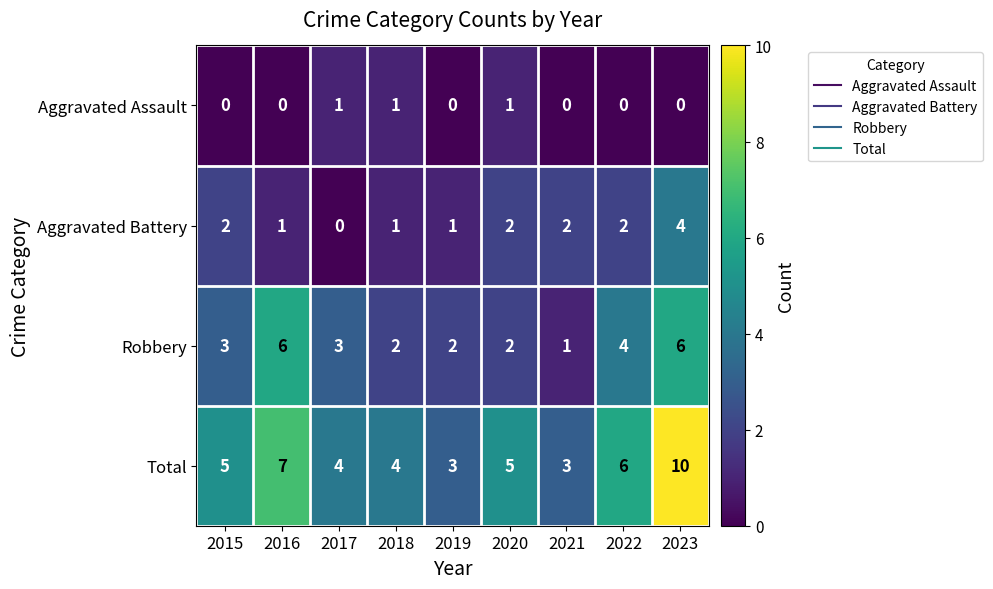

The value of Aggravated Battery at 2022 is 2. True or false?

True